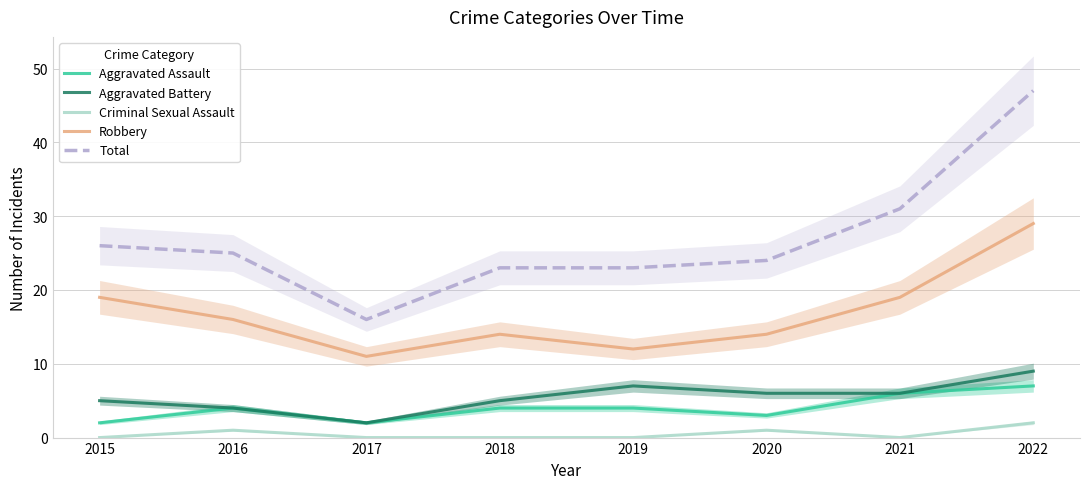

True or false: Criminal Sexual Assault and Robbery cross at least once.

False